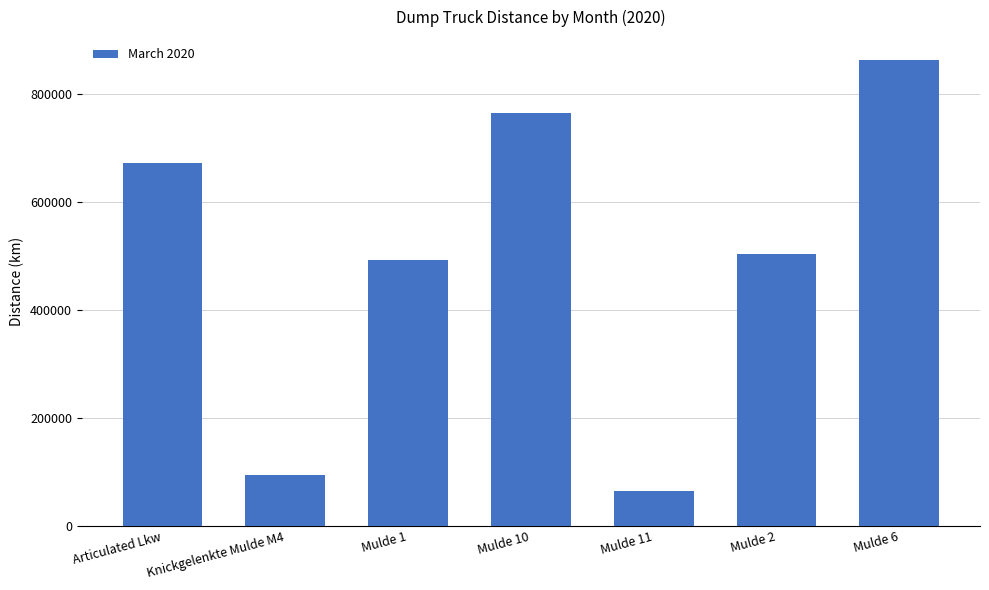

Rank the categories by value from lowest to highest.

Mulde 11, Knickgelenkte Mulde M4, Mulde 1, Mulde 2, Articulated Lkw, Mulde 10, Mulde 6